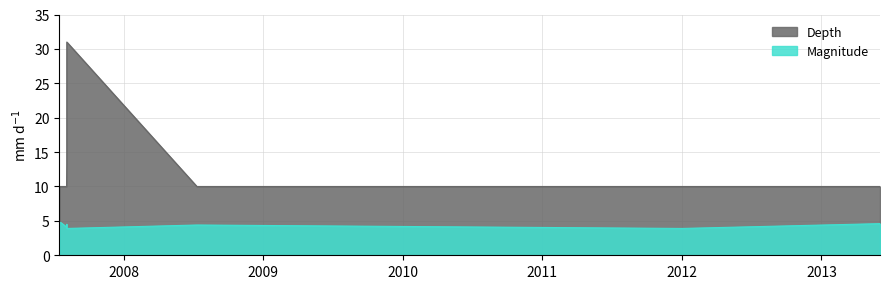

True or false: Magnitude and Depth cross at least once.

False